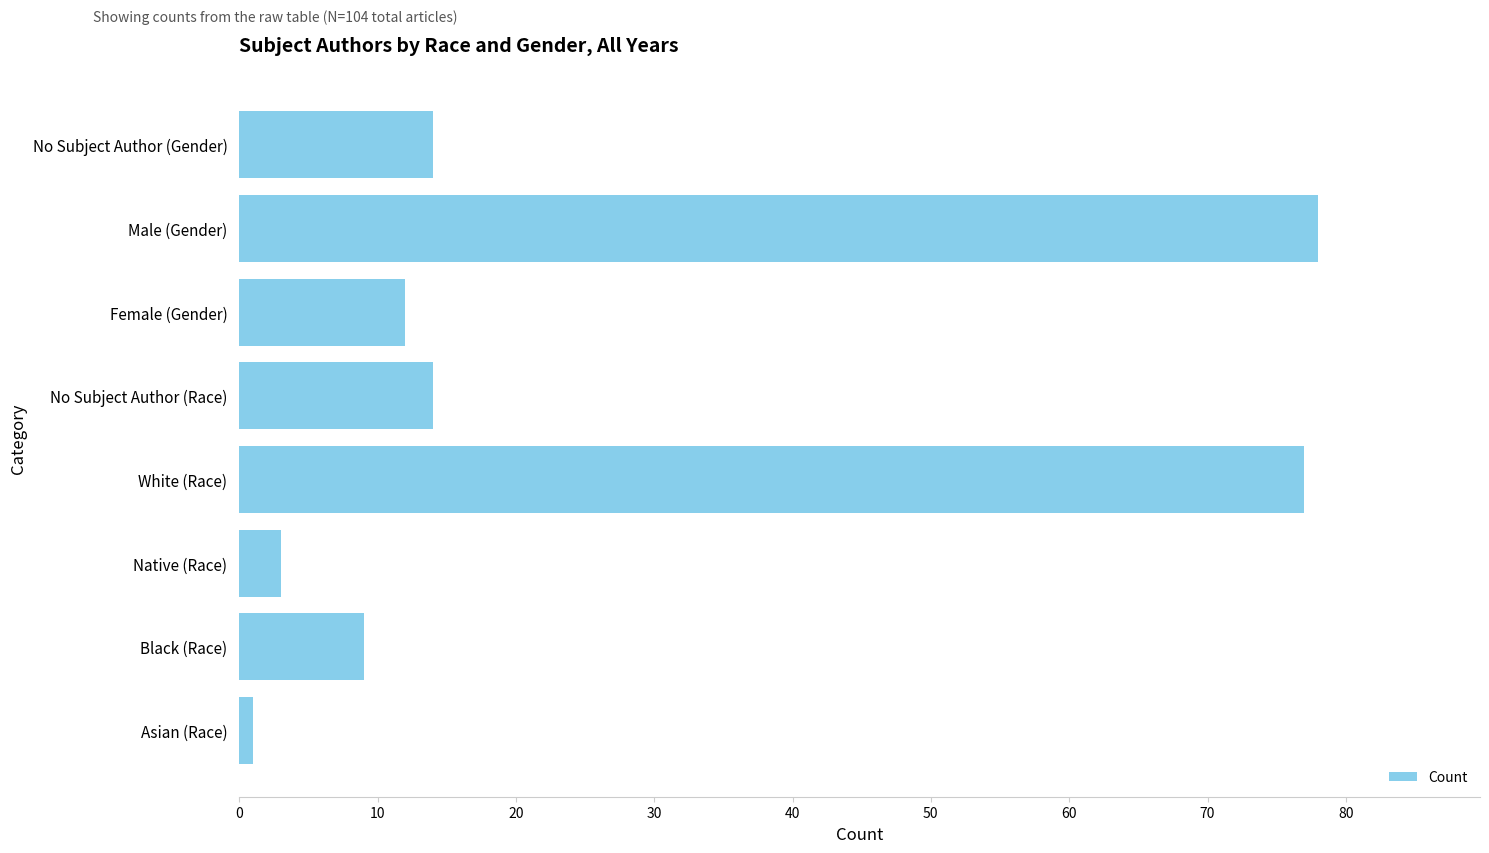

Which category has the lowest value across all series?

Asian (Race)